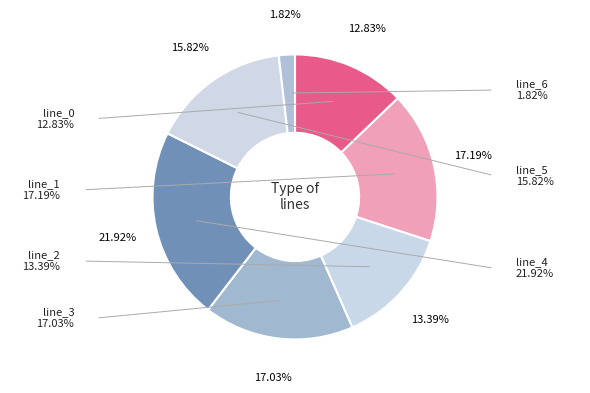

Count the number of slices in the pie.

7